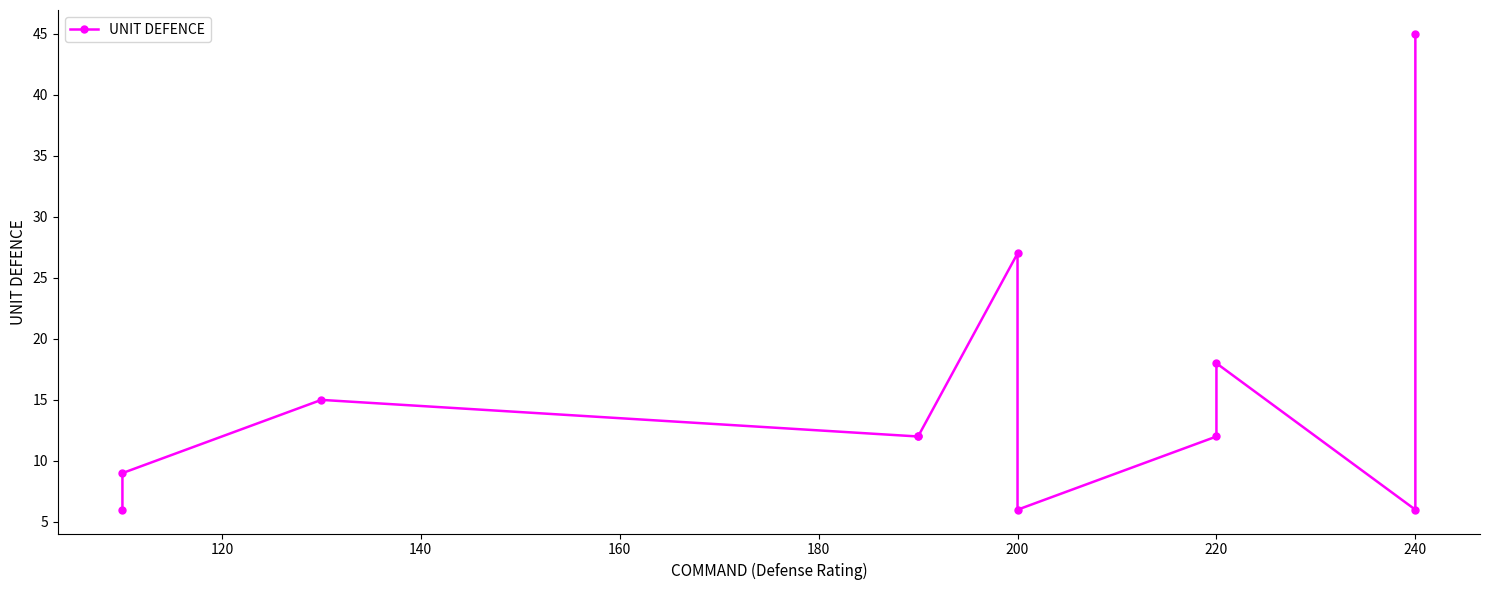

The chart shows a value of 20 at 160. True or false?

False